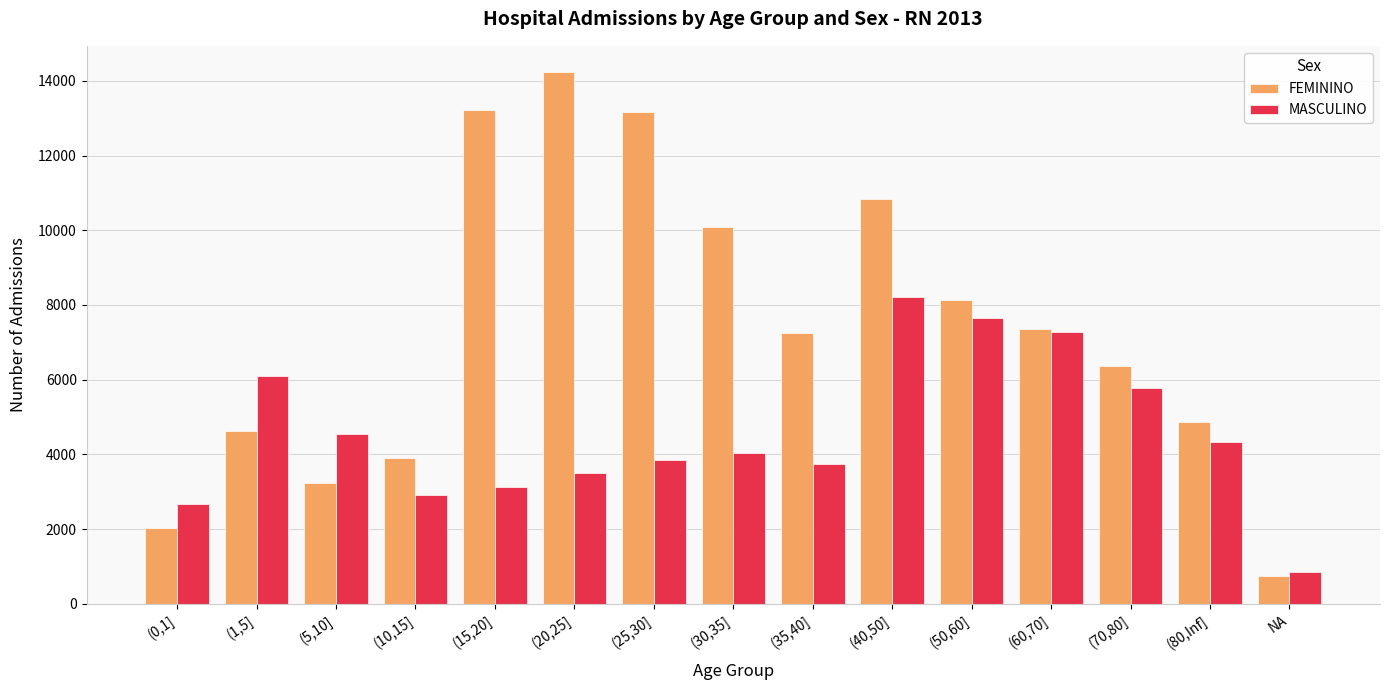

How many bars are there in each group?

2